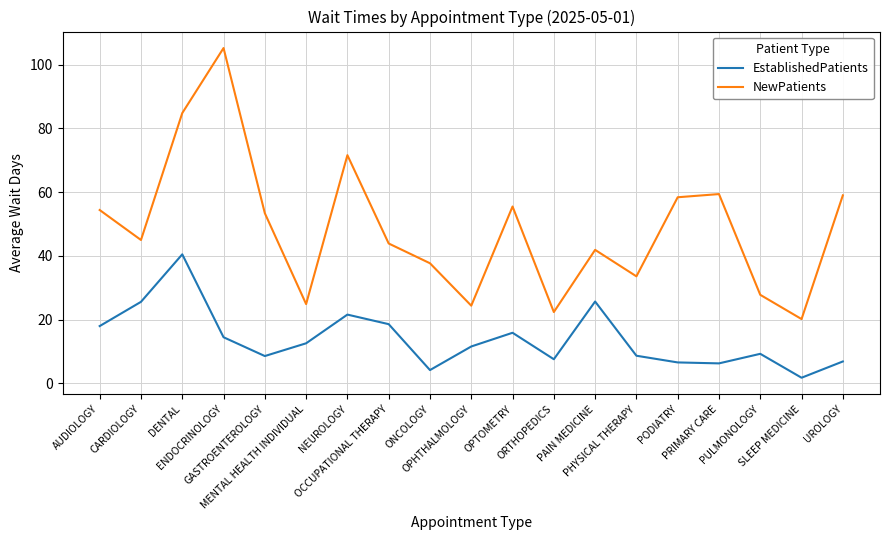

True or false: NewPatients and EstablishedPatients intersect in this chart.

False